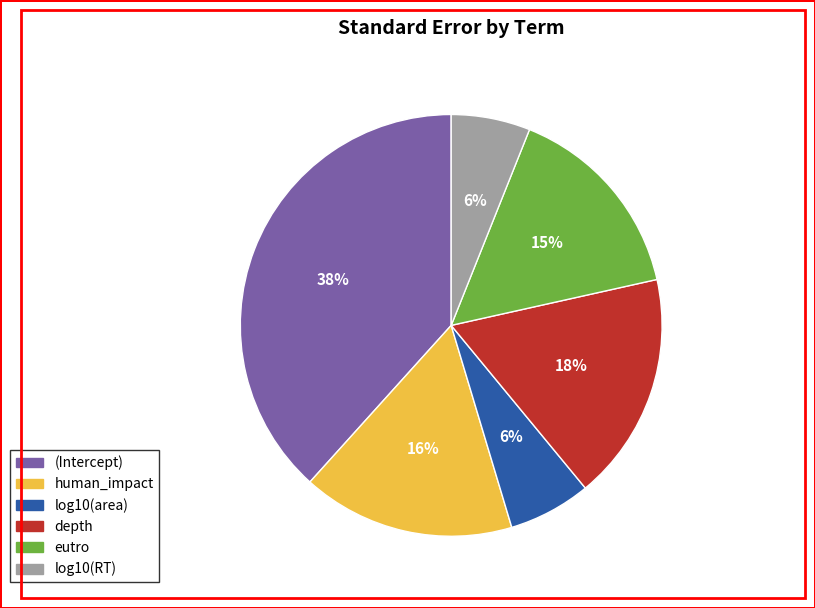

Is there any slice that represents more than half of the pie?

No